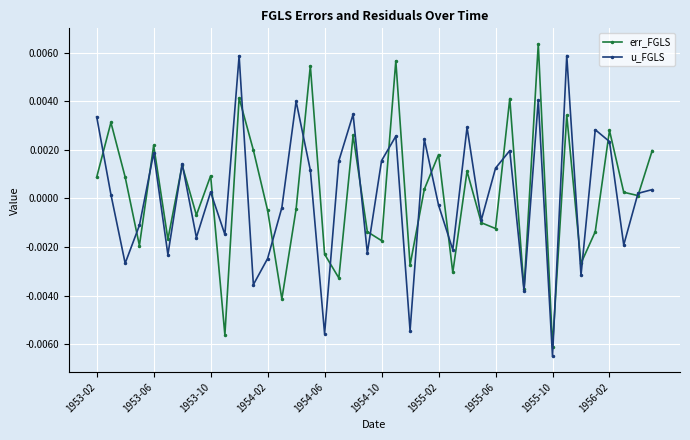

Is this an area chart (filled region under the line)?

No